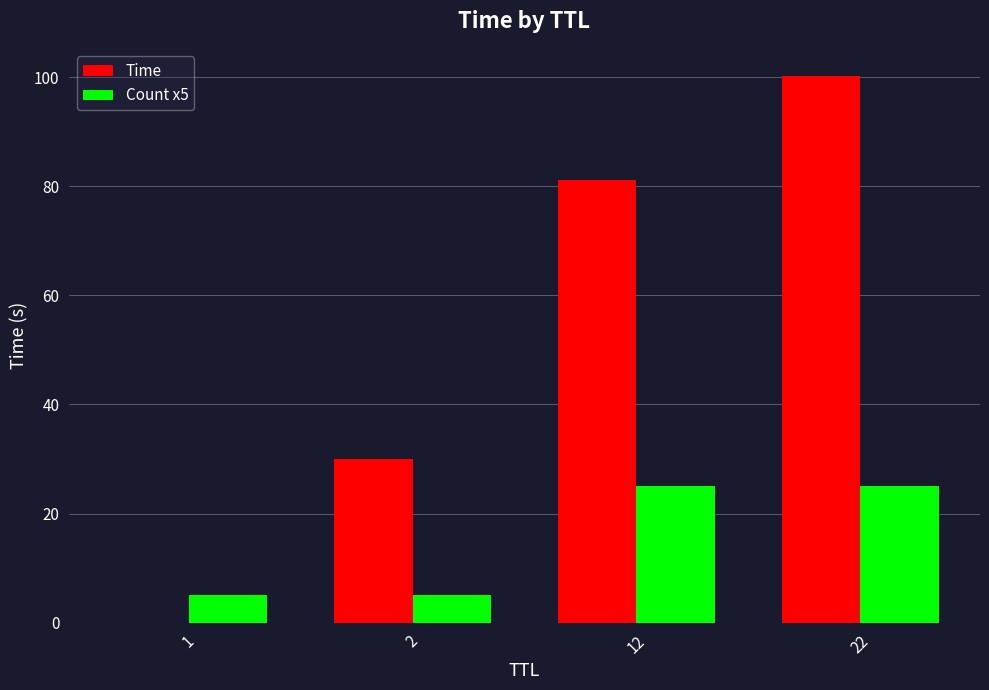

What is the maximum value shown in the chart?

100.2